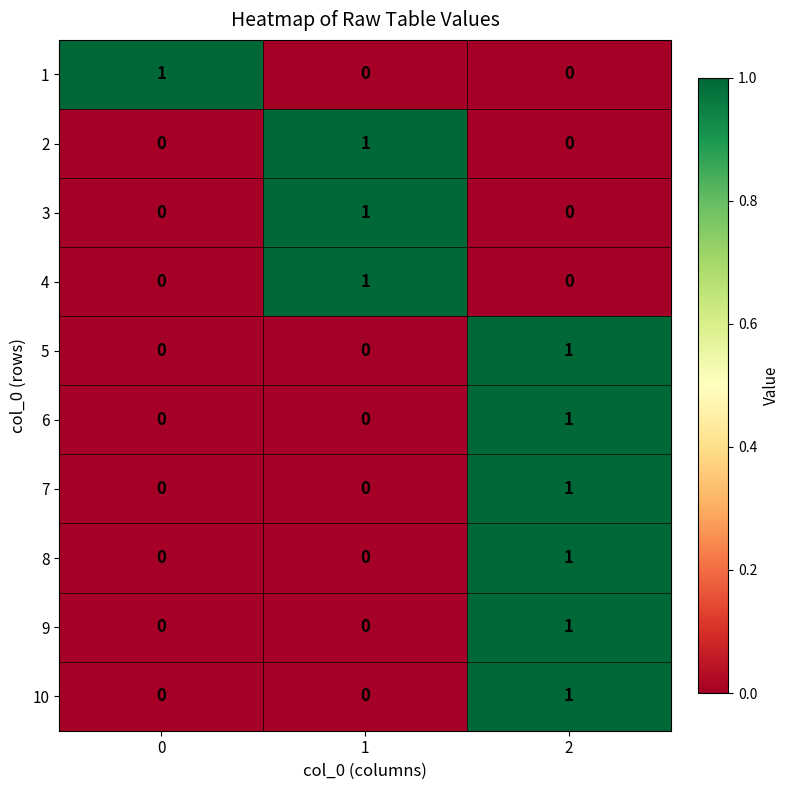

How many 4 values are between 0 and 1?

3